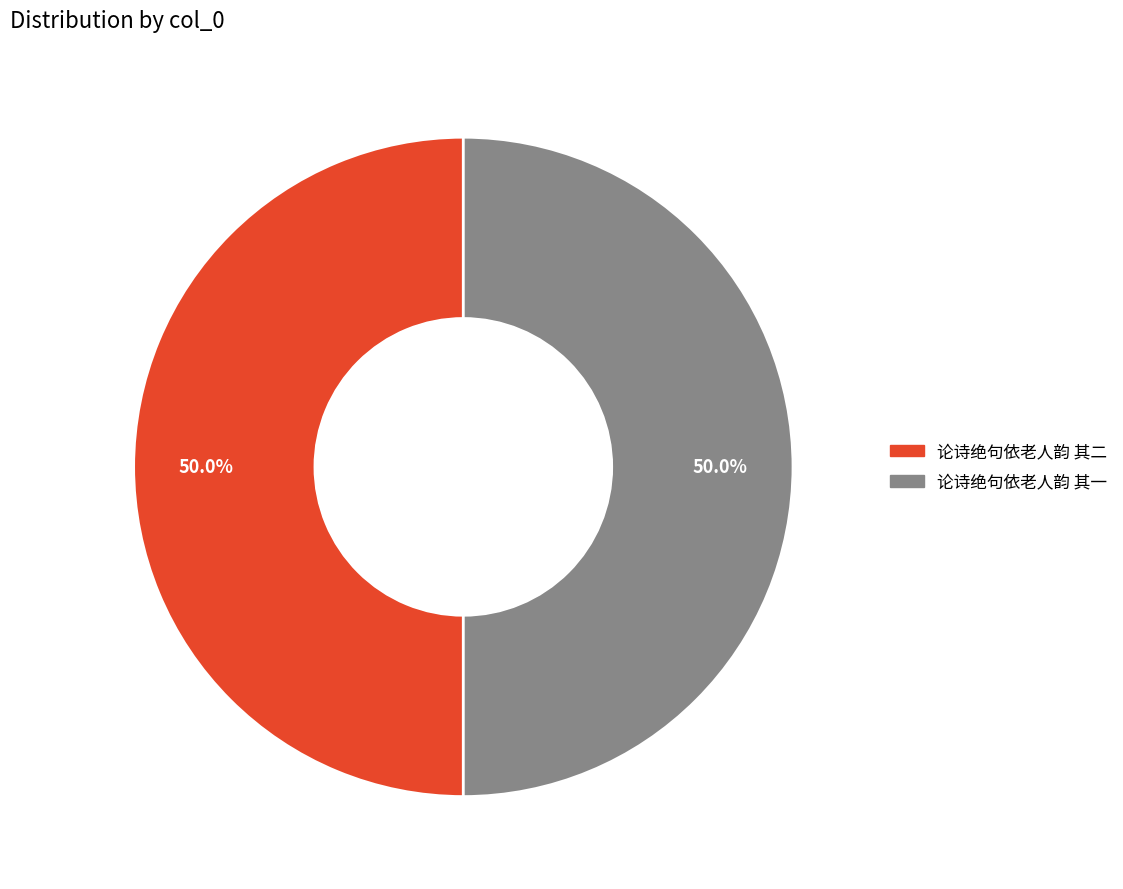

To the nearest percent, what percentage of the pie is 论诗绝句依老人韵 其二?

50%